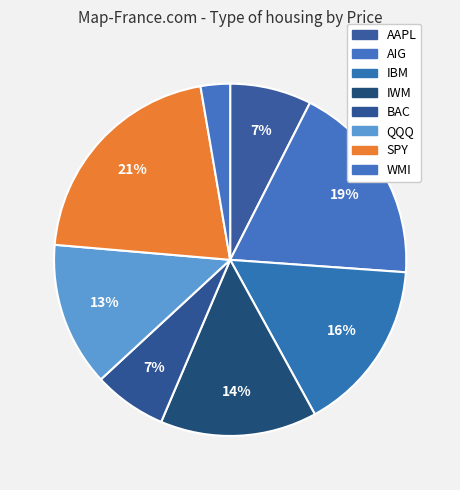

Is there a majority slice in this chart?

No